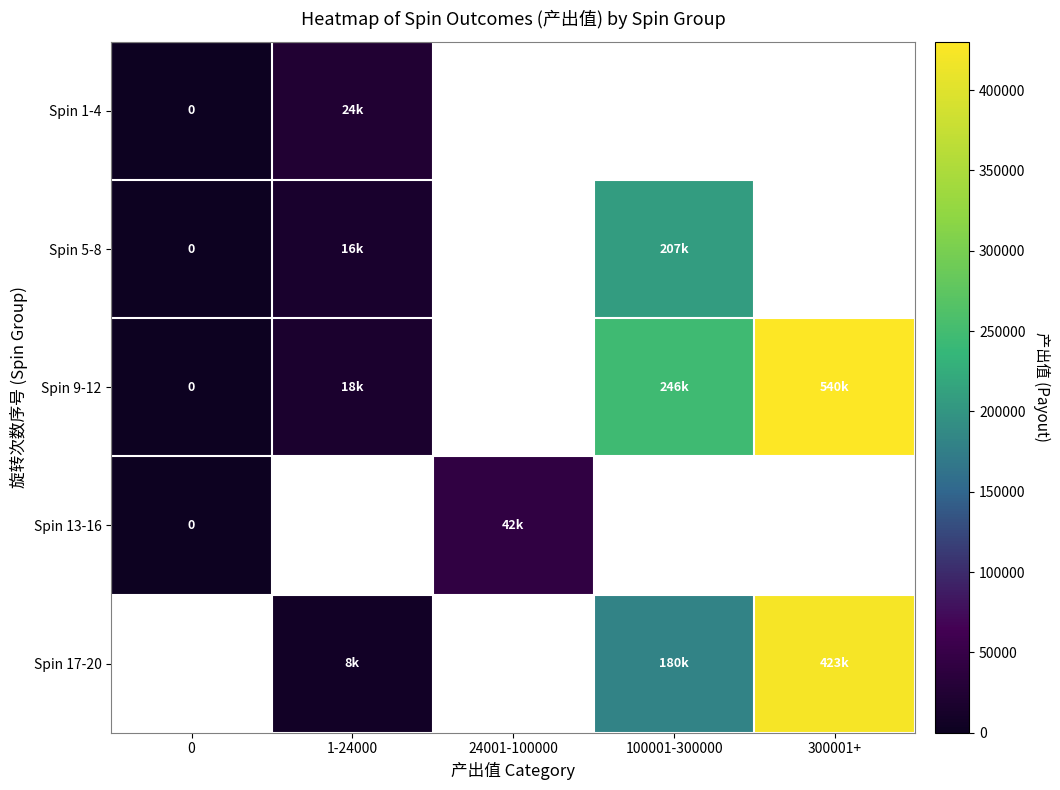

What is the difference between the maximum and minimum values in the Spin 13-16 series?

42000.0